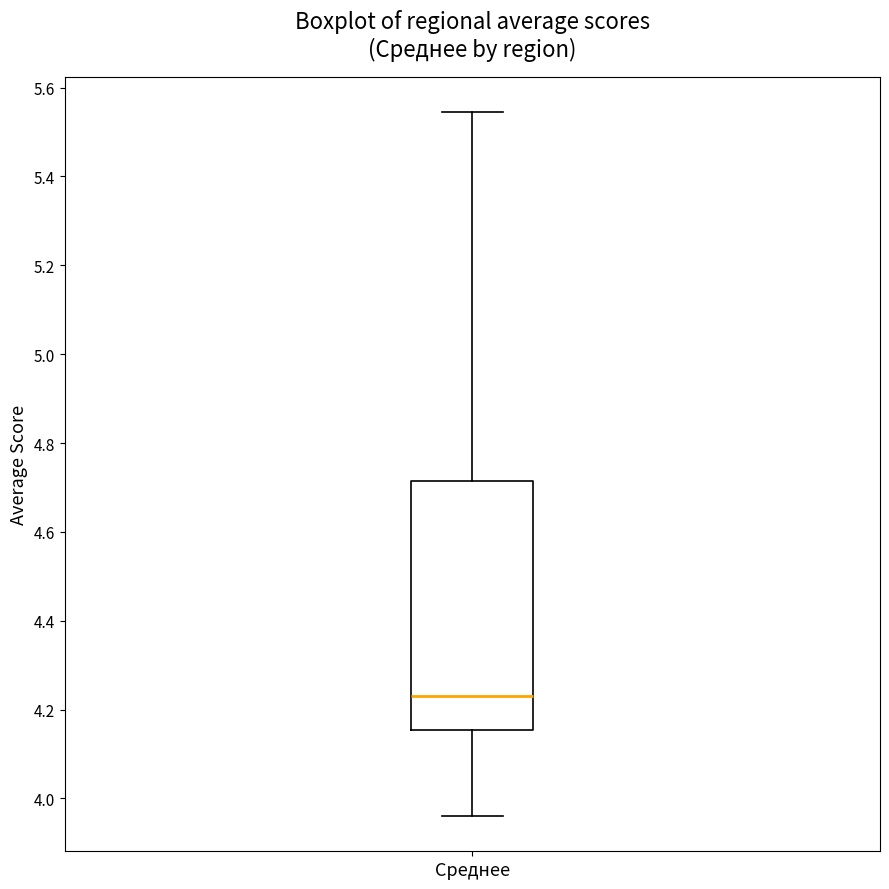

Read this box plot against the y-axis: the position of the median line, the range covered by the box, and the ends of both whiskers. The values are not printed on the chart, so give them approximately, as read against the axis.

median 4.24, box 4.16 to 4.72, whiskers 3.96 to 5.54